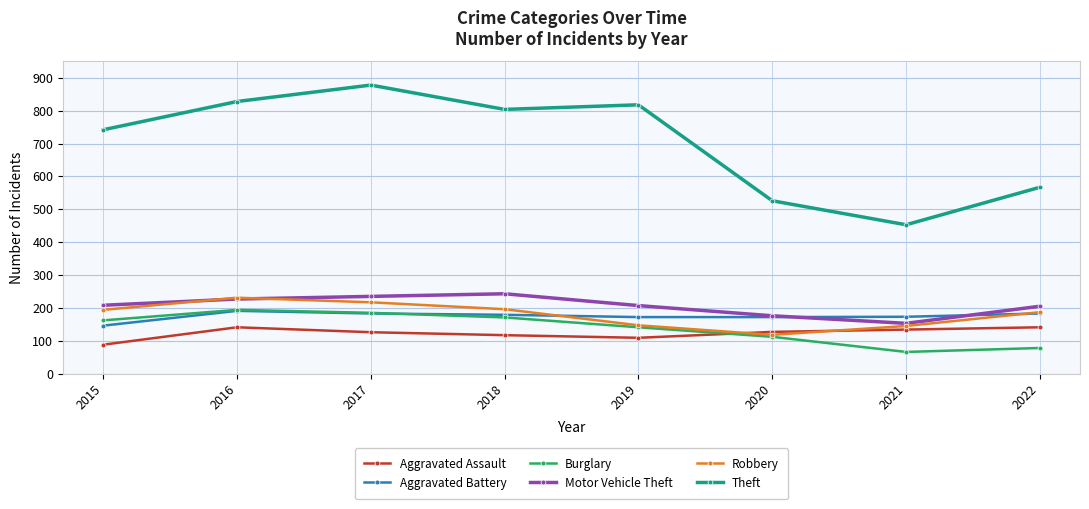

At which label does Theft first exceed 804?

2016